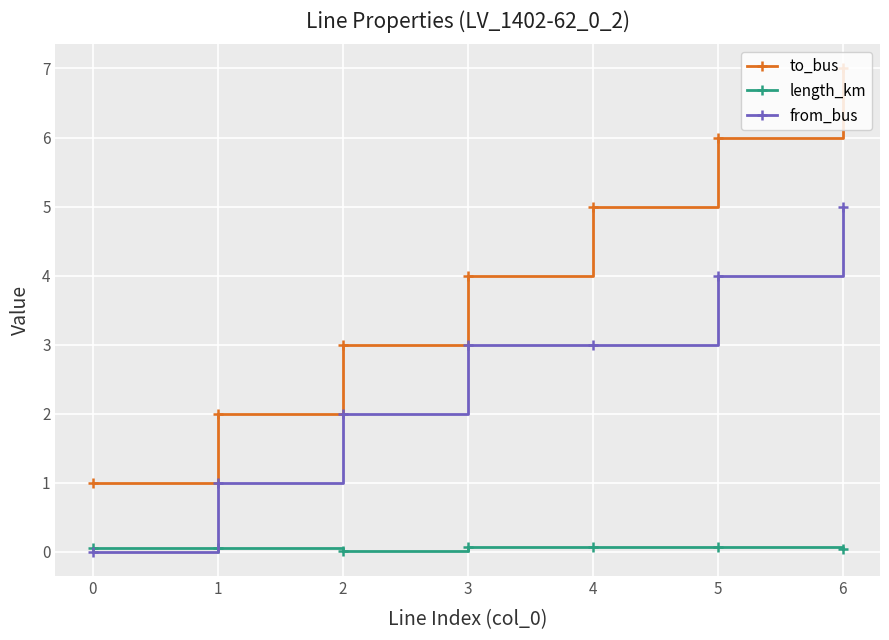

At how many categories does at least one series exceed 0?

7